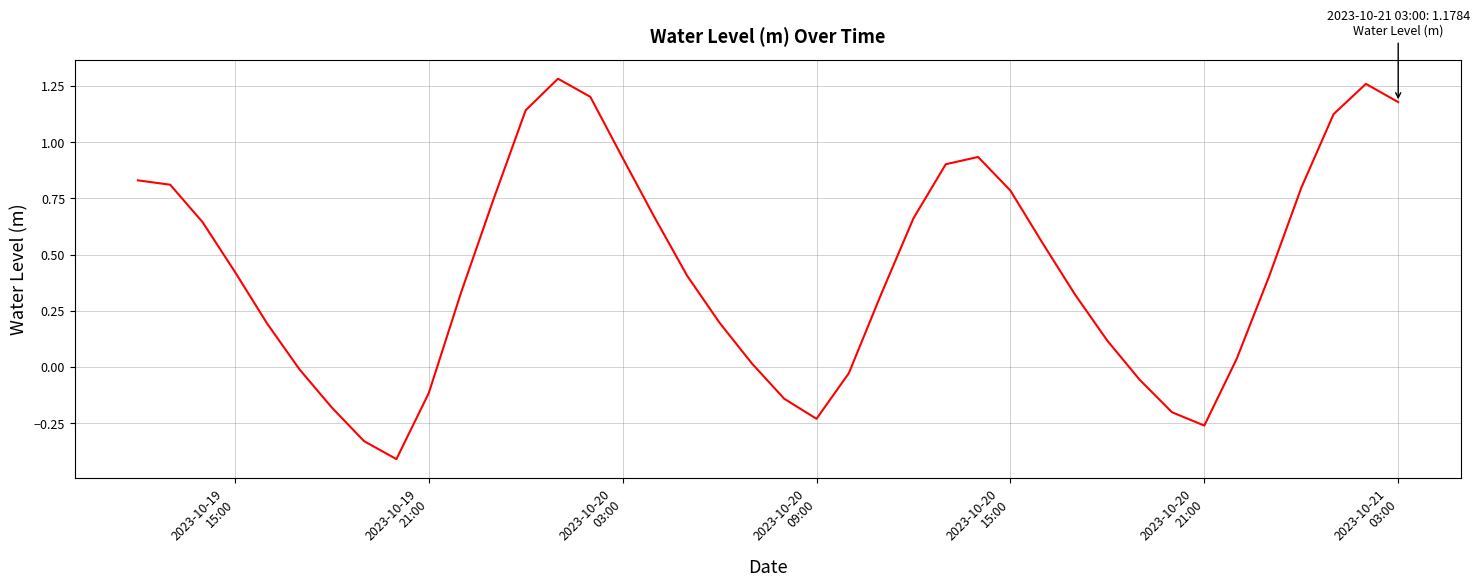

What is the difference between the maximum and minimum values?

1.7